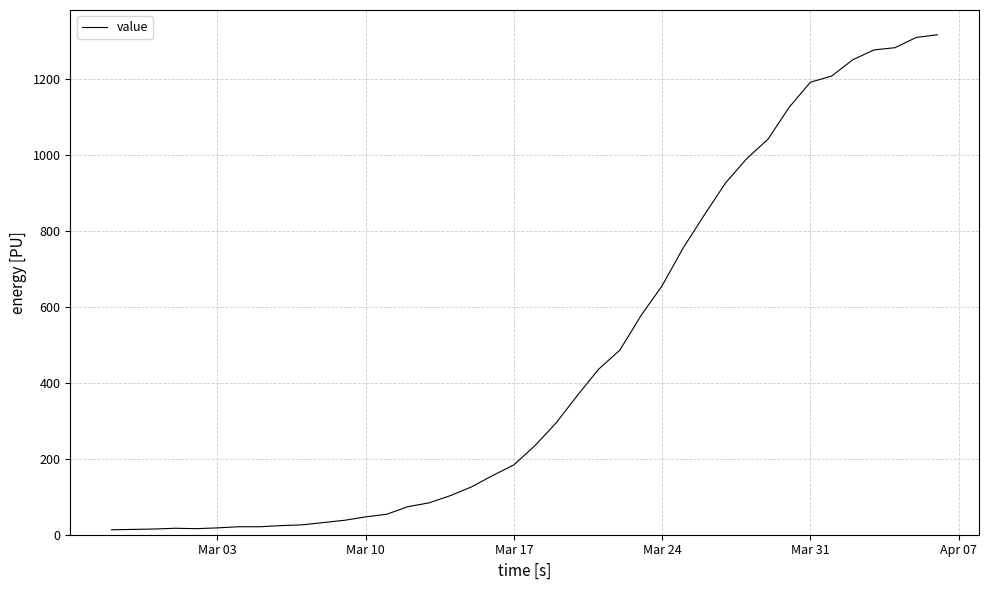

How many series are shown in this chart?

1